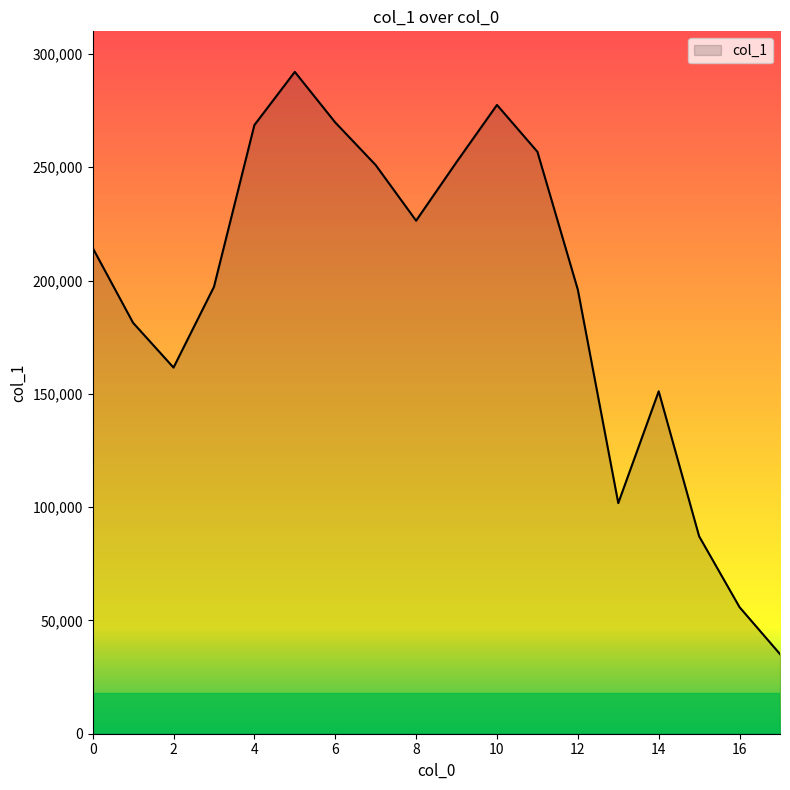

What is the maximum value shown in the chart?

292104